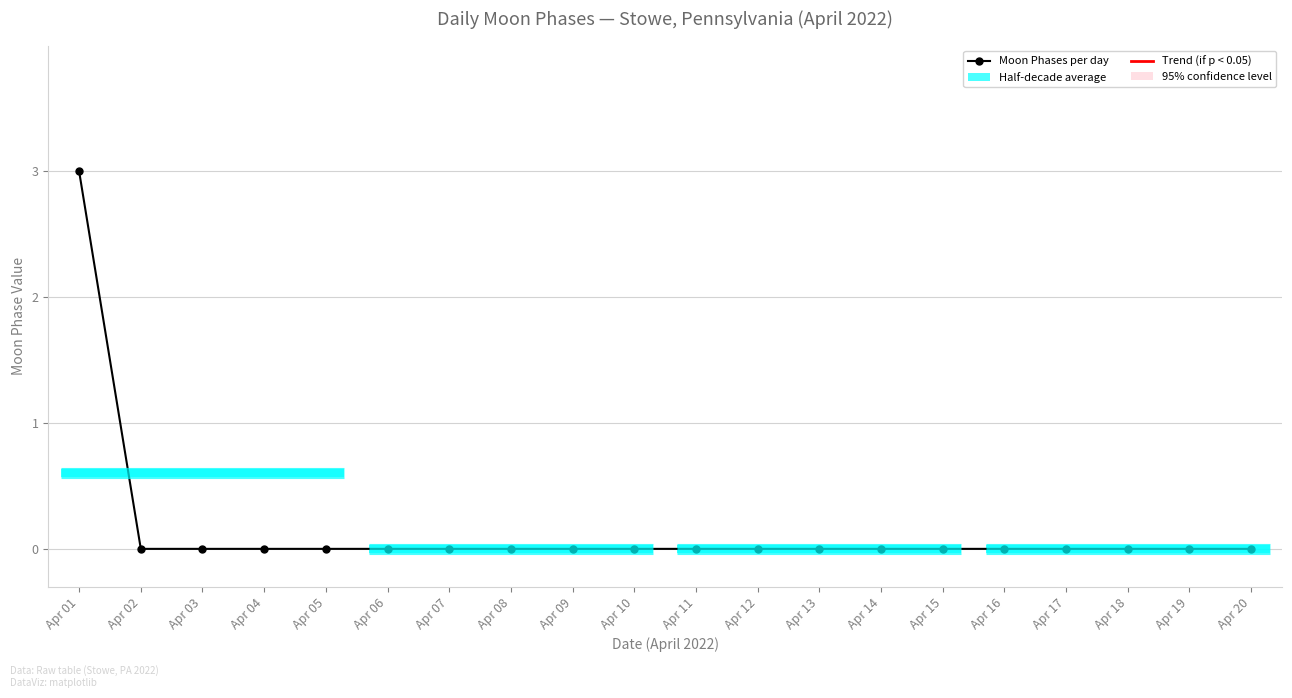

List the labels in order of value, largest first.

Apr 01, Apr 02, Apr 03, Apr 04, Apr 05, Apr 06, Apr 07, Apr 08, Apr 09, Apr 10, Apr 11, Apr 12, Apr 13, Apr 14, Apr 15, Apr 16, Apr 17, Apr 18, Apr 19, Apr 20